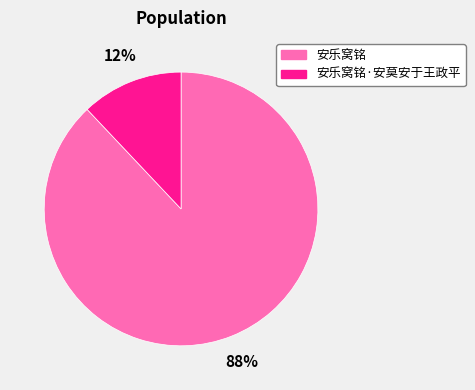

The 安乐窝铭·安莫安于王政平 slice represents 12% of the pie. True or false?

True